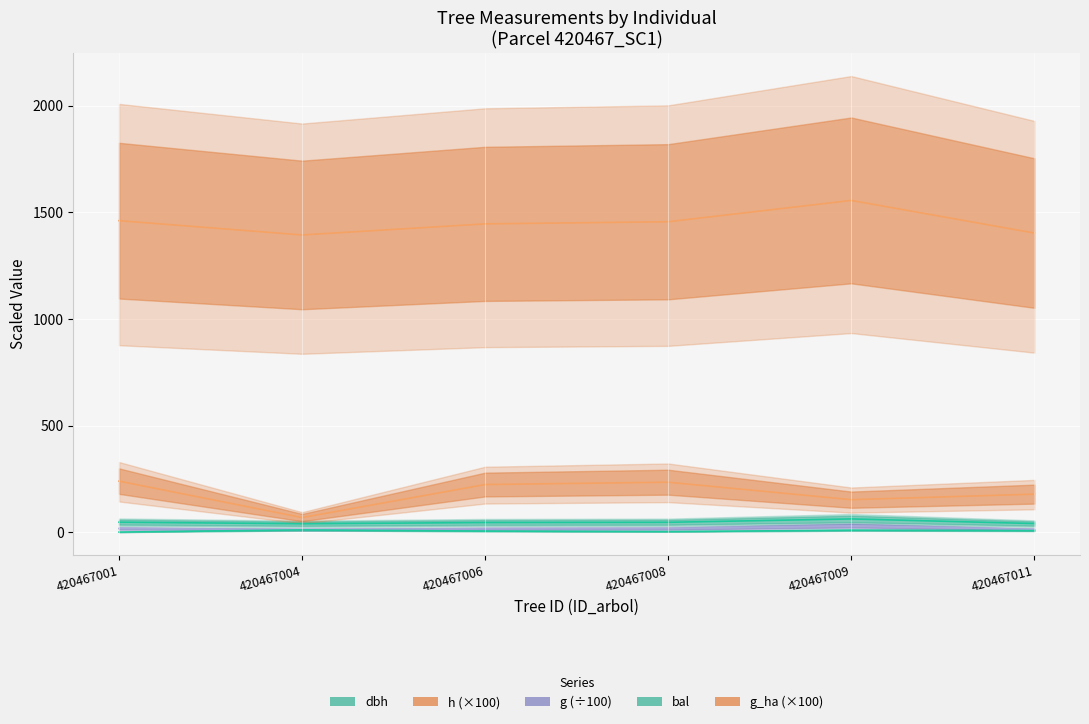

What is the spread (max minus min) of values at 420467001?

1461.0